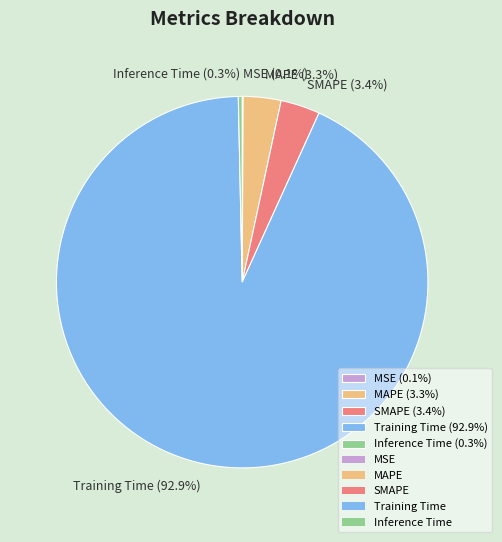

What is the largest slice in the pie chart?

Training Time